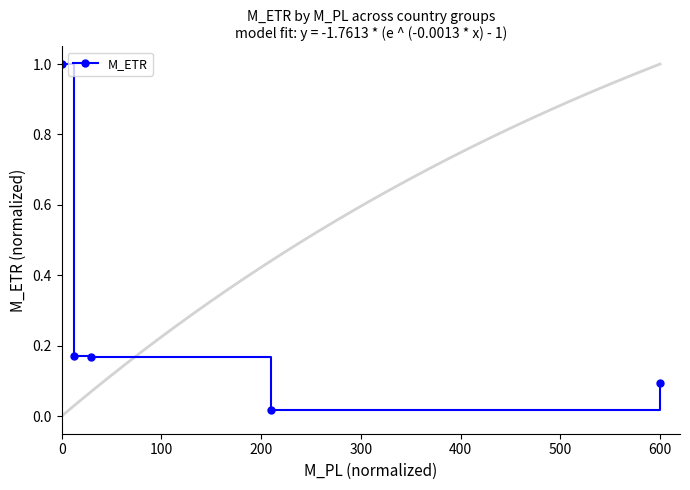

True or false: M_ETR has more than 2 interior local peaks.

False